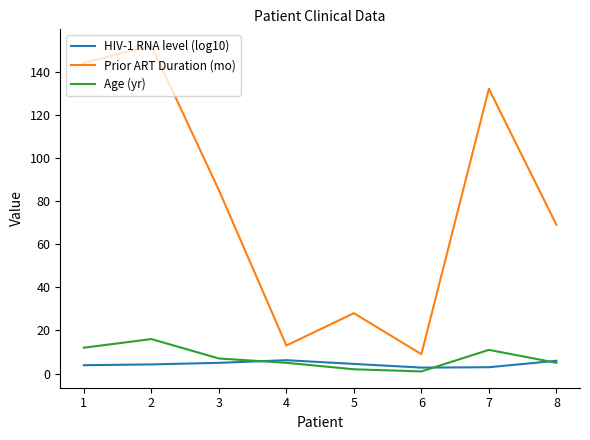

Read the Age (yr) value at 4.

5.0